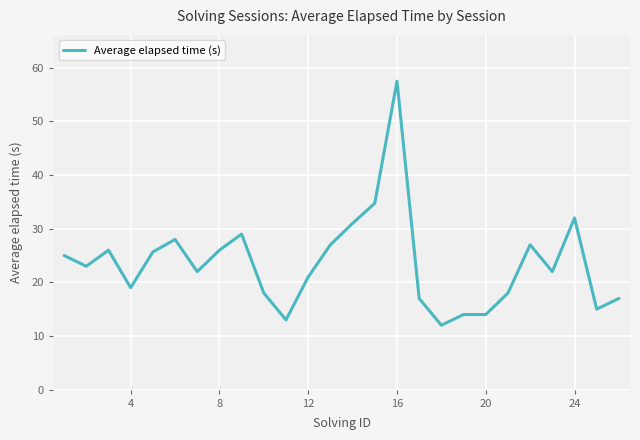

What is the minimum value shown in the chart?

12.0